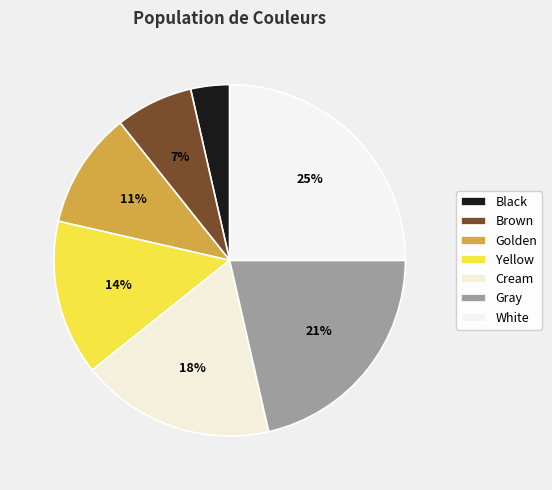

What portion of the pie excludes Brown?

92.9%